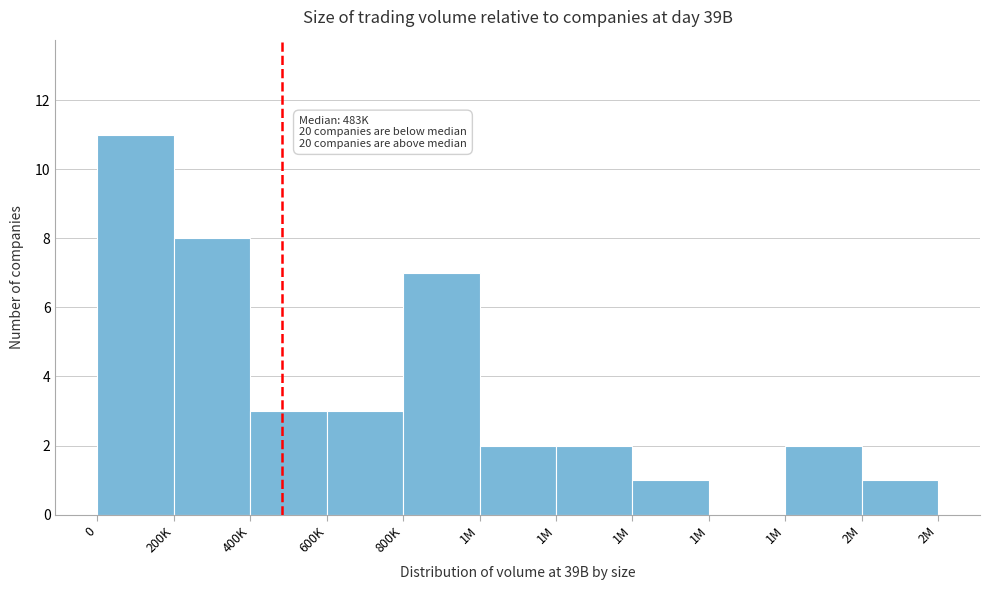

Count the number of data series in this chart.

1